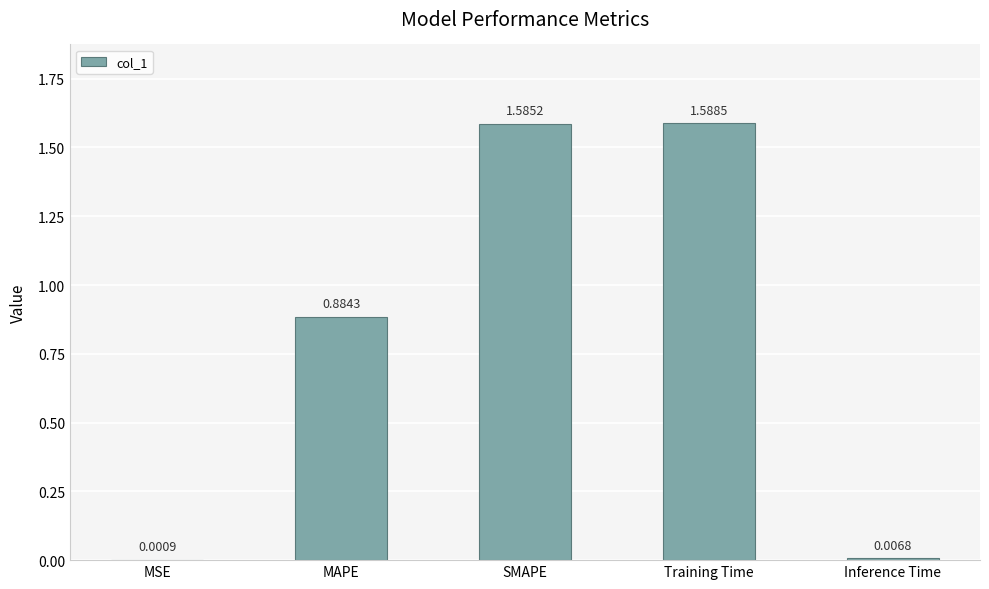

At which label is the value closest to 0?

MSE